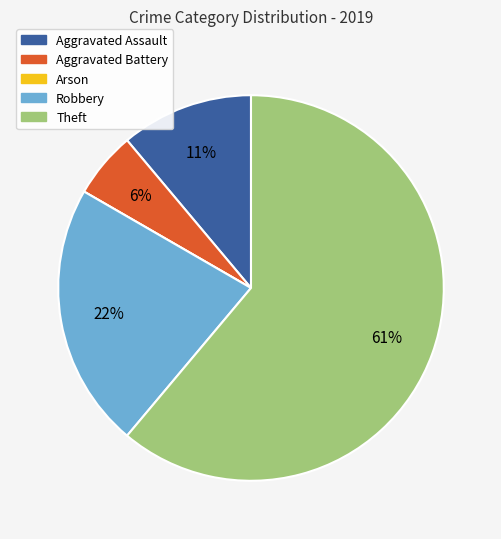

Is it true that Theft is 61% of the pie?

True